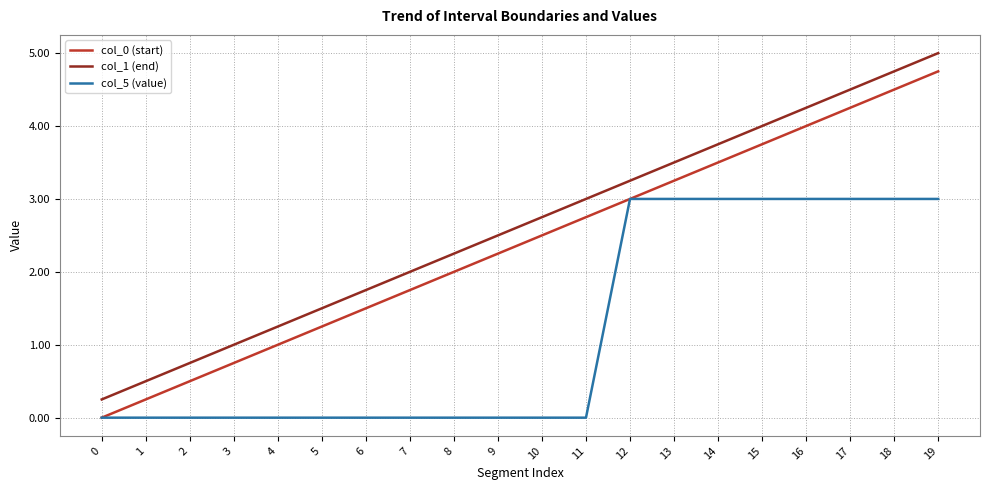

True or false: col_1 (end) and col_0 (start) intersect in this chart.

False